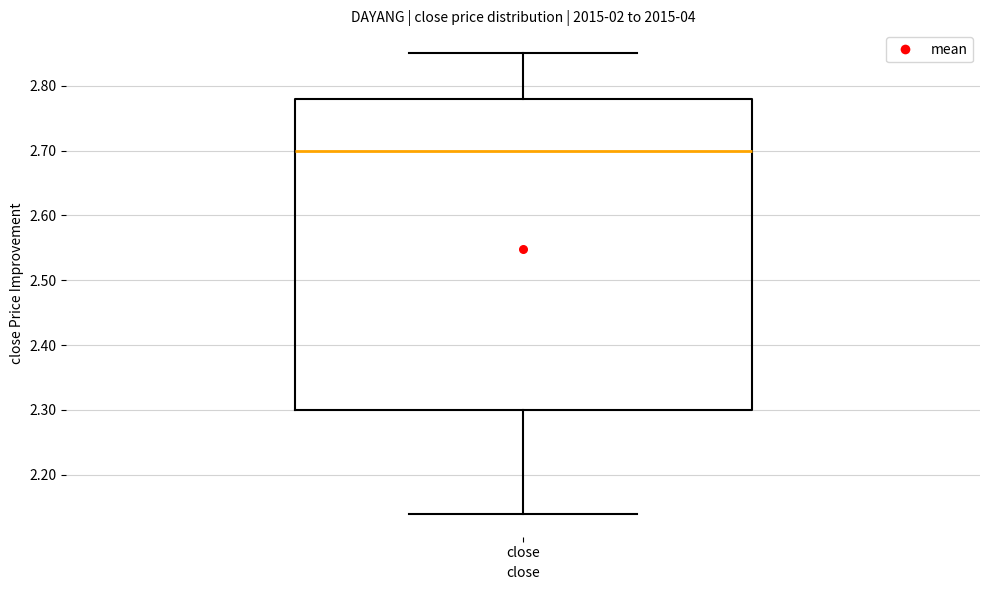

Read this box plot against the y-axis: the position of the median line, the range covered by the box, and the ends of both whiskers. The values are not printed on the chart, so give them approximately, as read against the axis.

median 2.70, box 2.30 to 2.78, whiskers 2.14 to 2.85